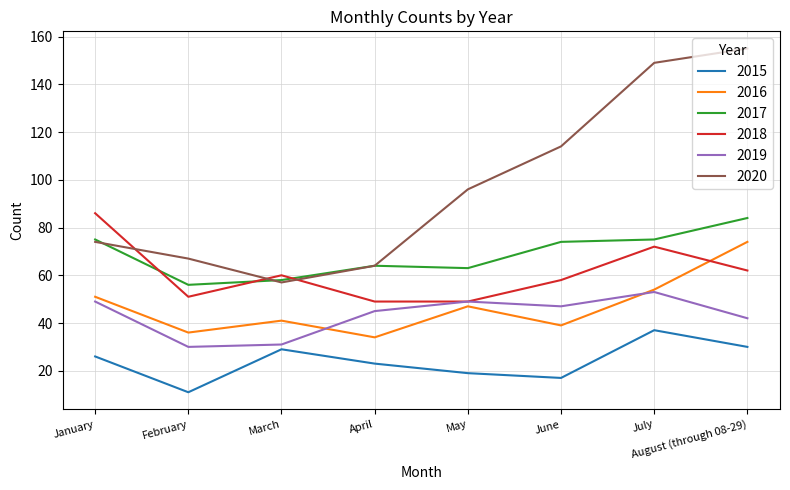

Rank the series by their maximum value, from lowest to highest.

2015, 2019, 2016, 2017, 2018, 2020